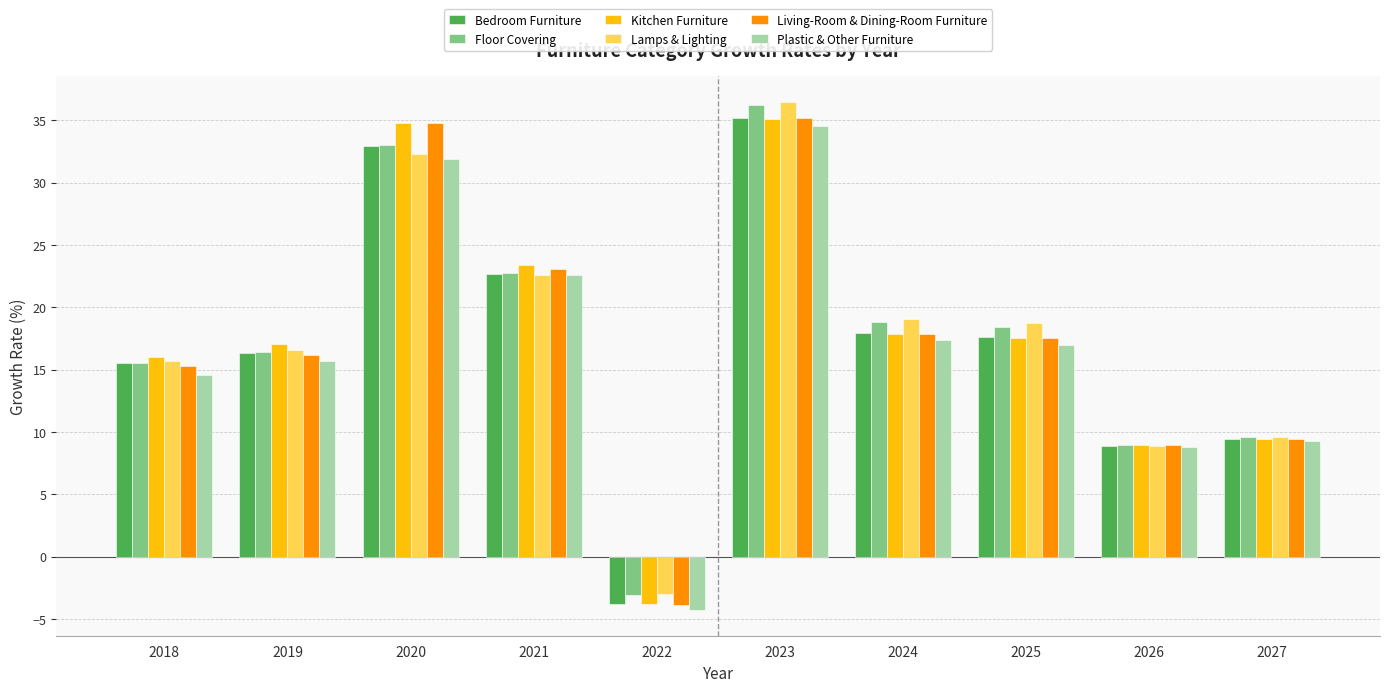

What is the maximum value shown in the chart?

36.5